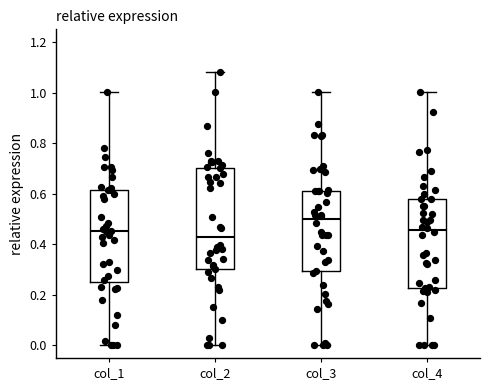

Reading left to right, transcribe this box plot: for each box, give where its median line is, the range the box spans, and where its two whiskers end, as read against the y-axis. The values are not printed on the chart, so give them approximately, as read against the axis.

col_1: median 0.46, box 0.26 to 0.62, whiskers 0.00 to 1.00
col_2: median 0.44, box 0.30 to 0.70, whiskers 0.00 to 1.08
col_3: median 0.50, box 0.30 to 0.62, whiskers 0.00 to 1.00
col_4: median 0.46, box 0.22 to 0.58, whiskers 0.00 to 1.00